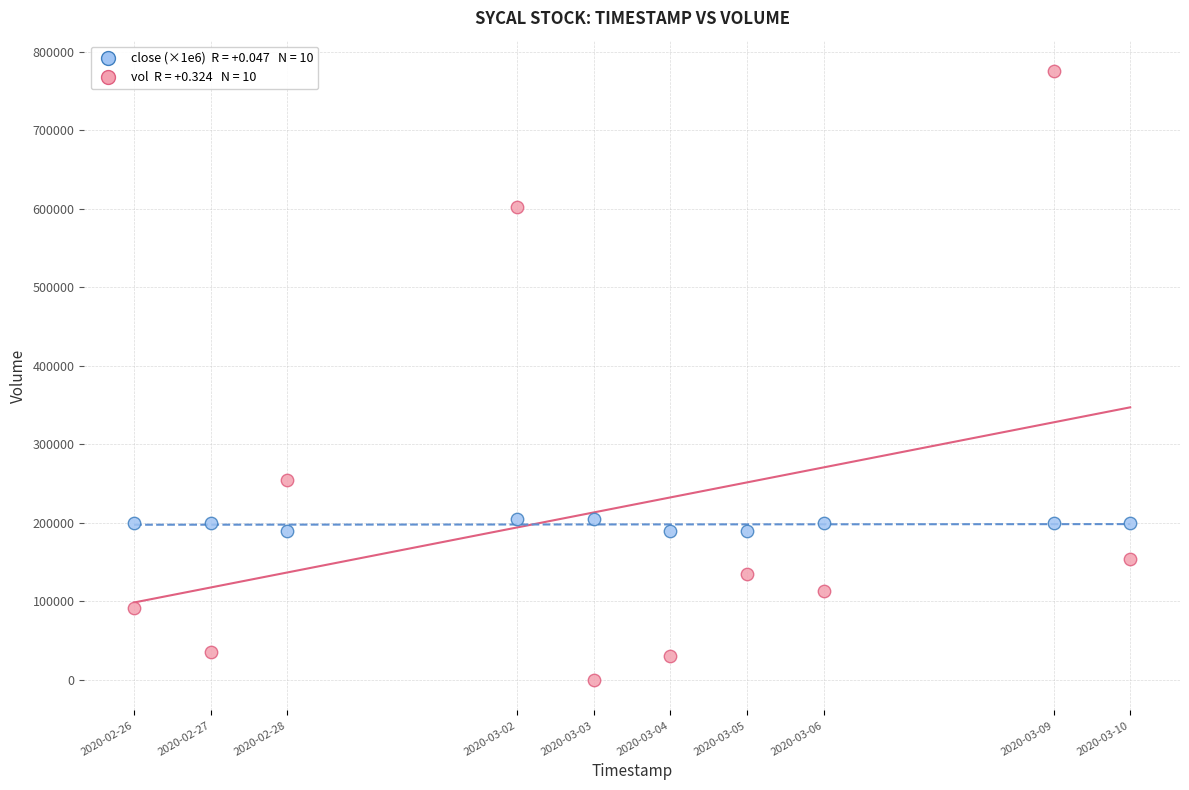

Across all data points, what is the range of X values (max minus min)?

1123200